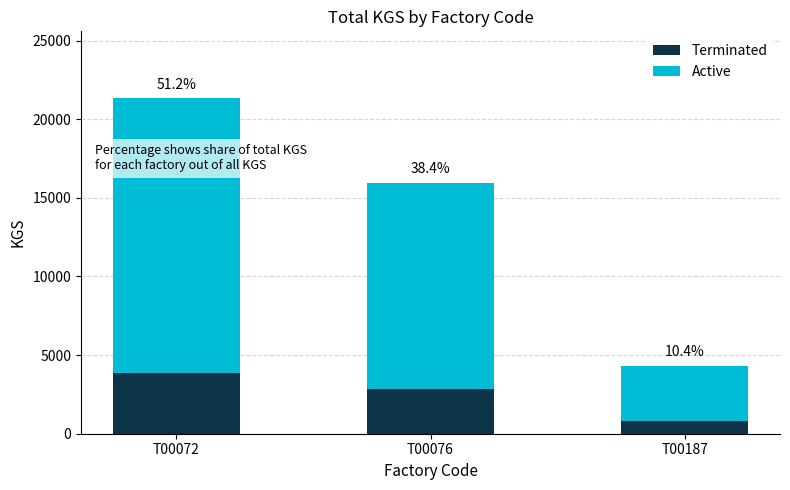

Which category has the highest value in the Terminated series?

T00072